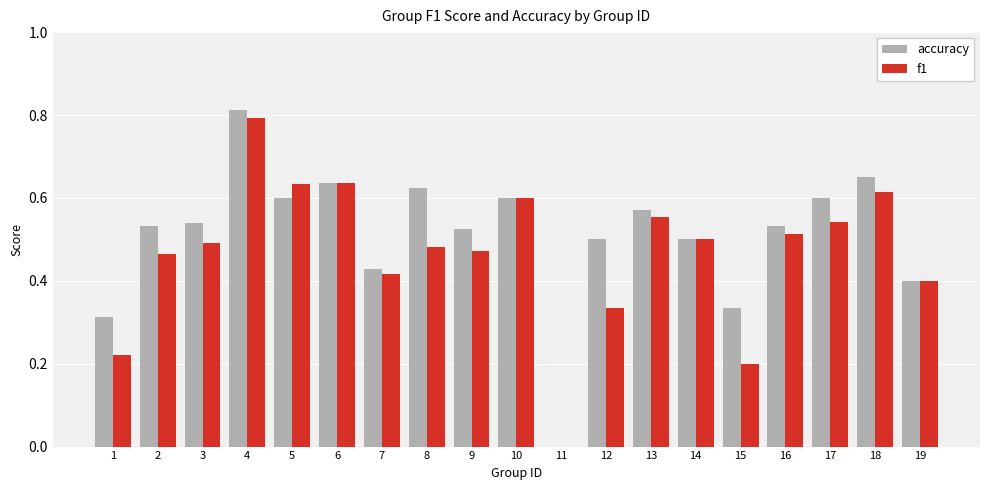

Which series has the largest range (max minus min)?

accuracy